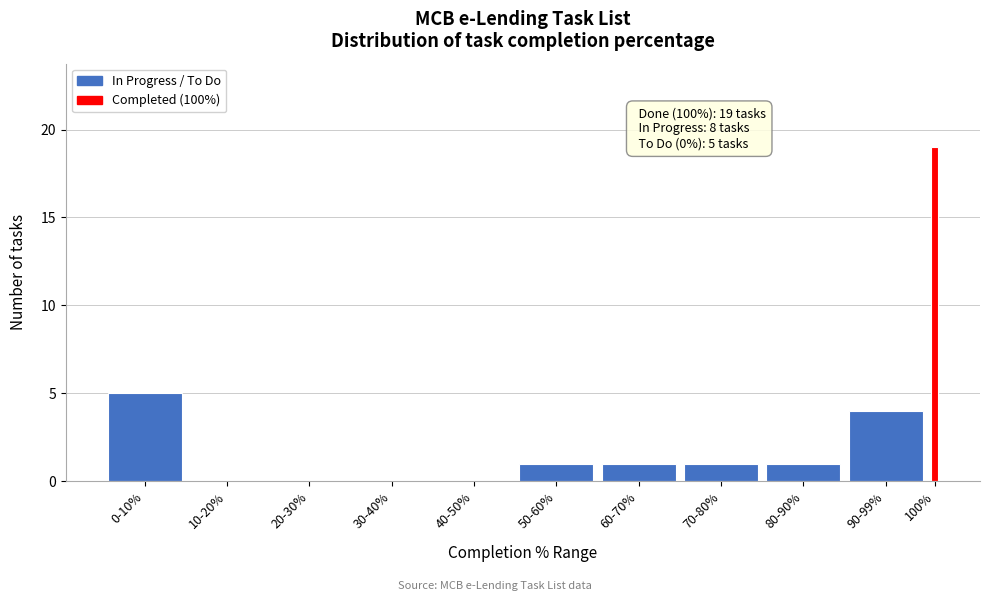

Reading left to right, what are all the values shown in this chart?

0-10%=5	10-20%=0	20-30%=0	30-40%=0	40-50%=0	50-60%=1	60-70%=1	70-80%=1	80-90%=1	90-99%=4	100%=19